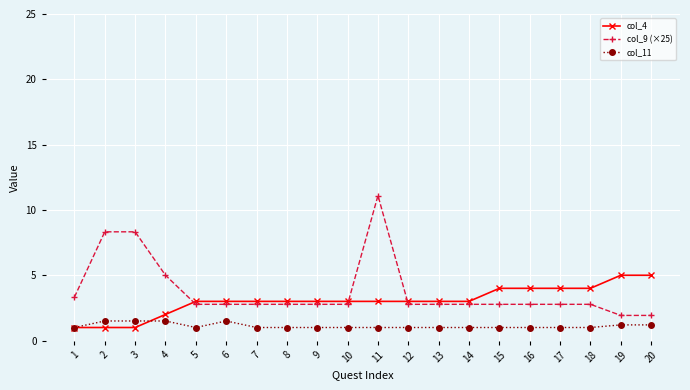

True or false: col_9 (×25) has a value of 2.8 at 16.

True